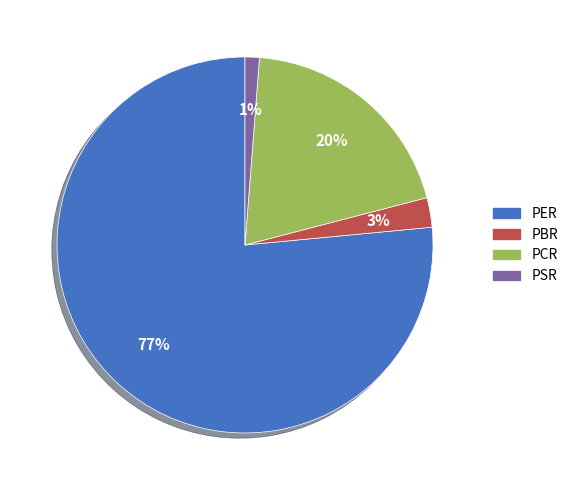

Combined, do PSR and PER account for over 50%?

Yes